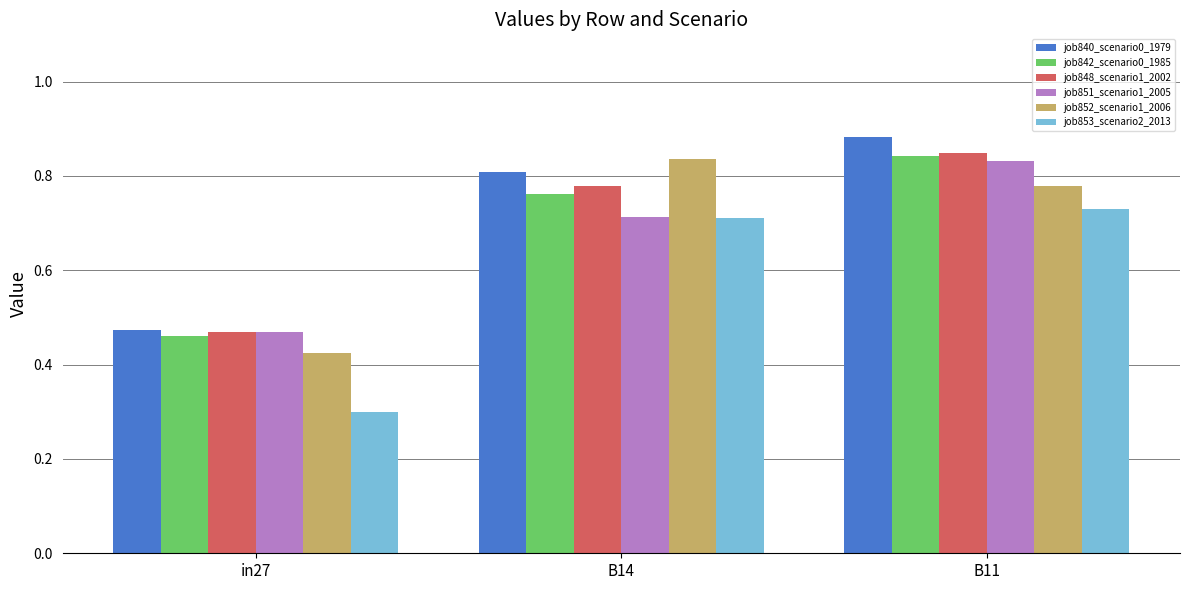

What is the total value across all series at B11?

4.9